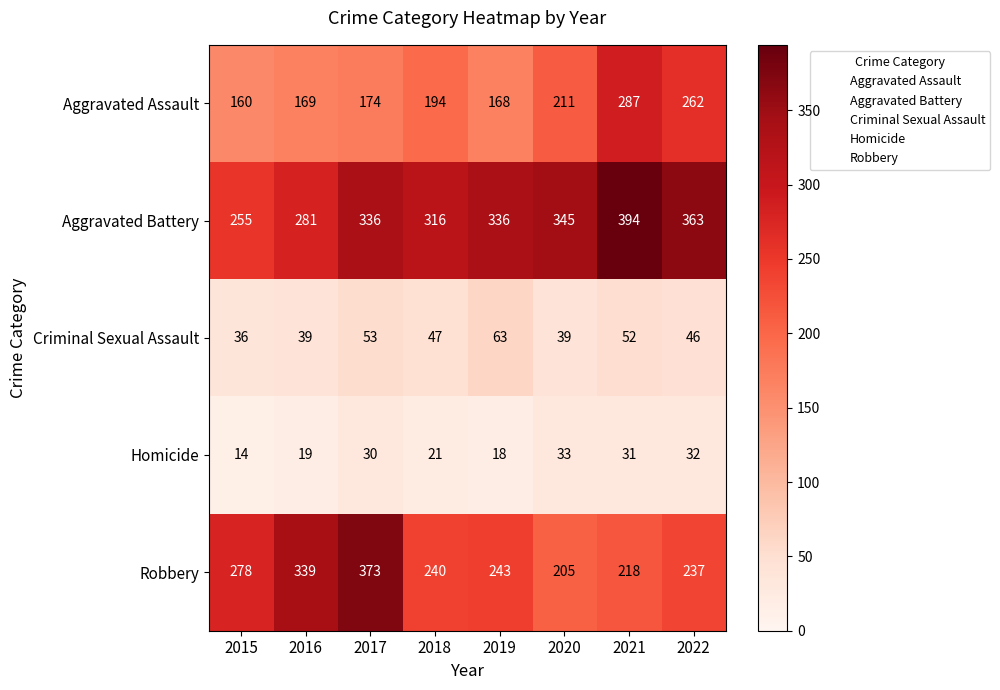

Where does the Robbery series first go above 243?

2015